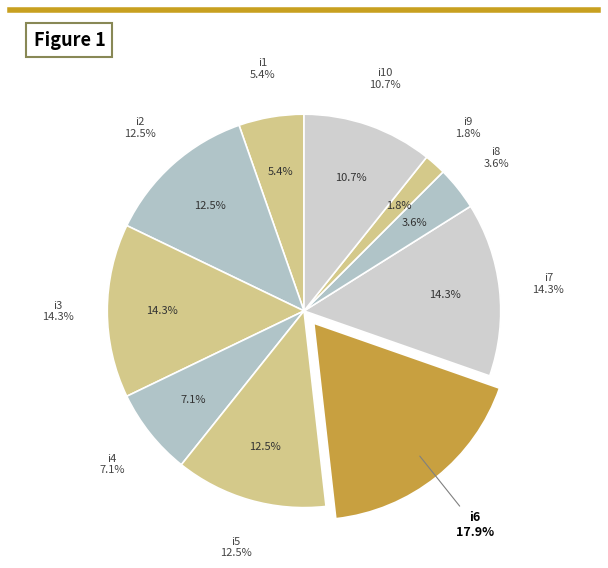

The i10 slice represents 11% of the pie. True or false?

True